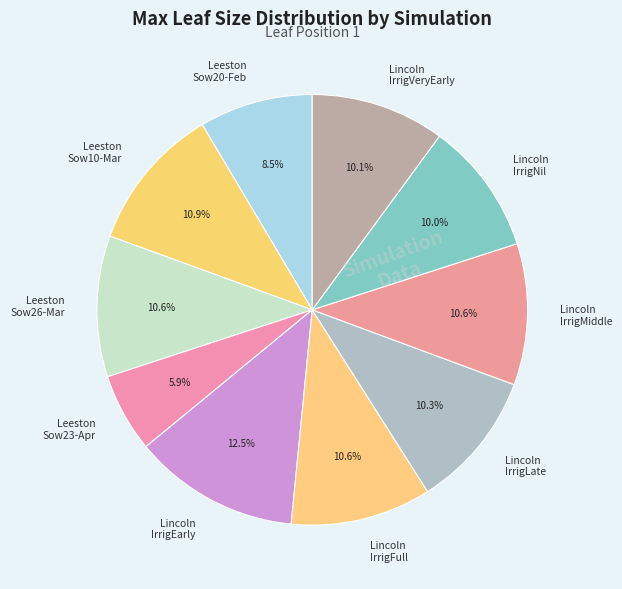

How many segments does this pie chart have?

10